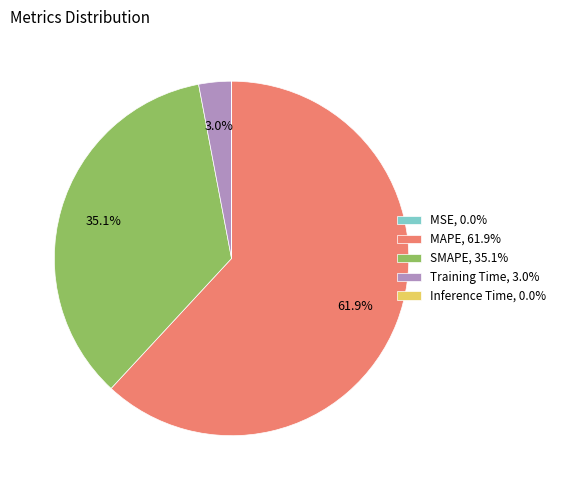

What percentage is NOT represented by SMAPE, 35.1%?

64.9%